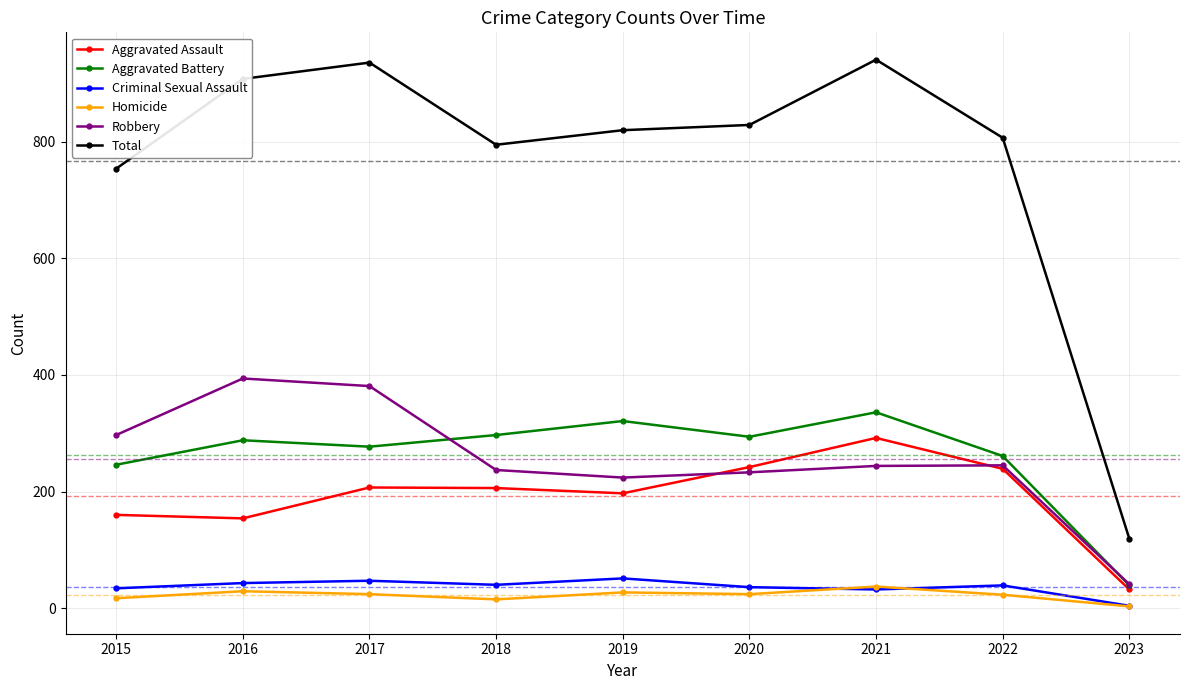

What is the sum of all Aggravated Assault values?

1729